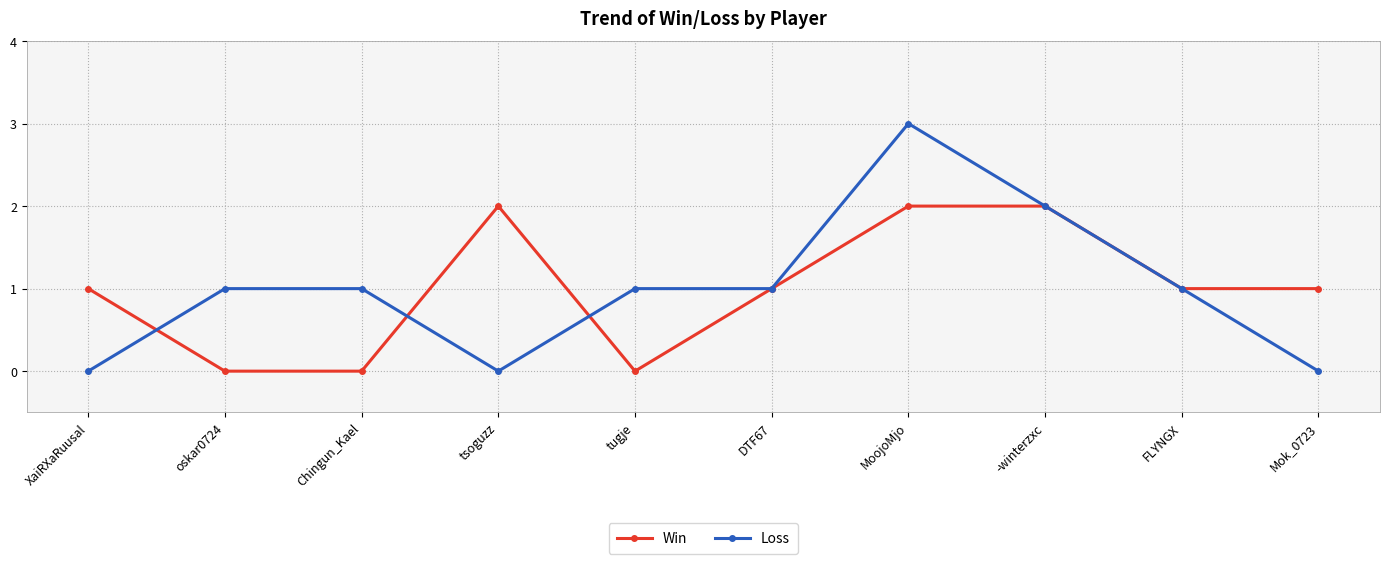

What is the value of the Win point at the 8th from the left?

2